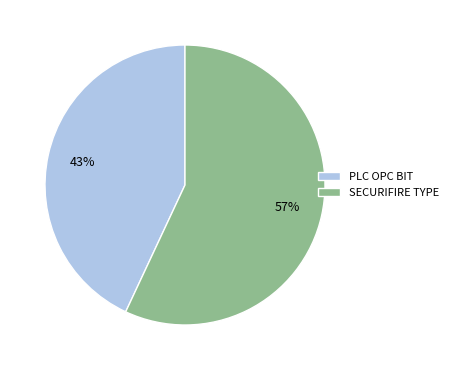

What is the ratio of the value at PLC OPC BIT to the value at SECURIFIRE TYPE?

0.8